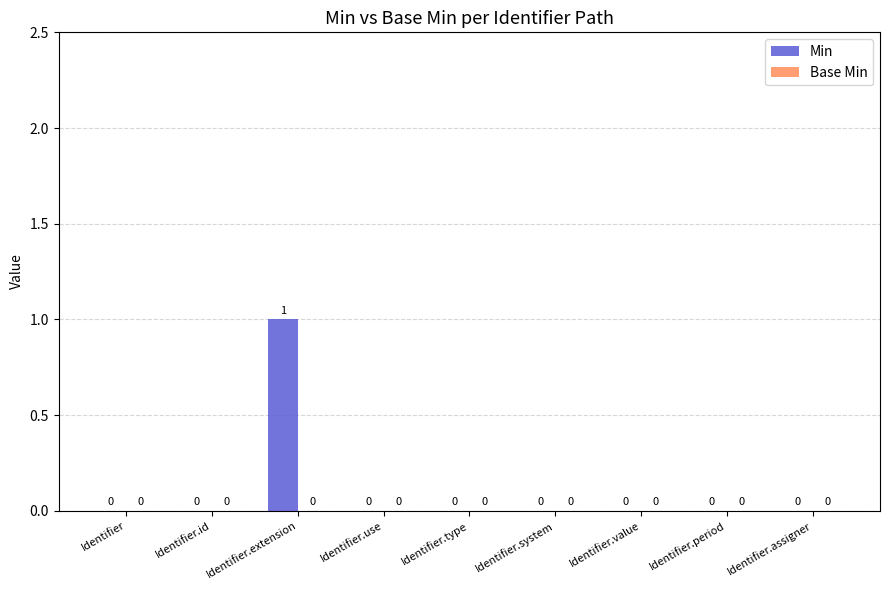

Reading right to left, transcribe all the data shown in this chart.

Identifier.assigner=0	Identifier.period=0	Identifier.value=0	Identifier.system=0	Identifier.type=0	Identifier.use=0	Identifier.extension=1	Identifier.id=0	Identifier=0